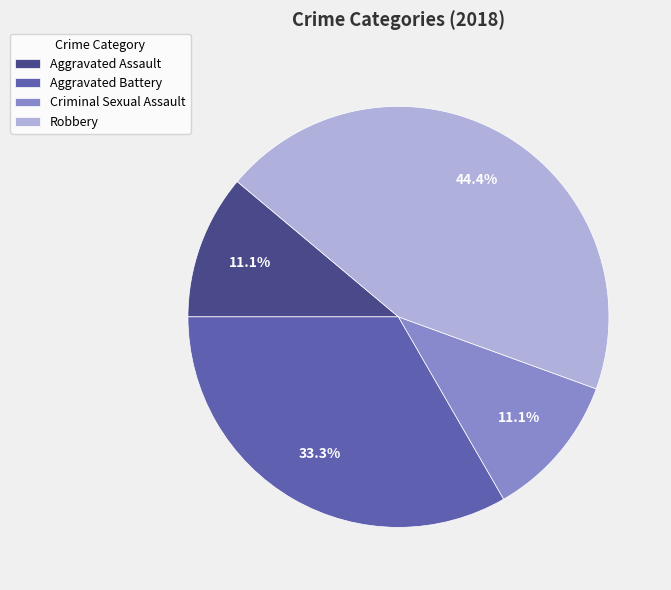

What percentage is the Aggravated Battery slice, to the nearest percent?

33%